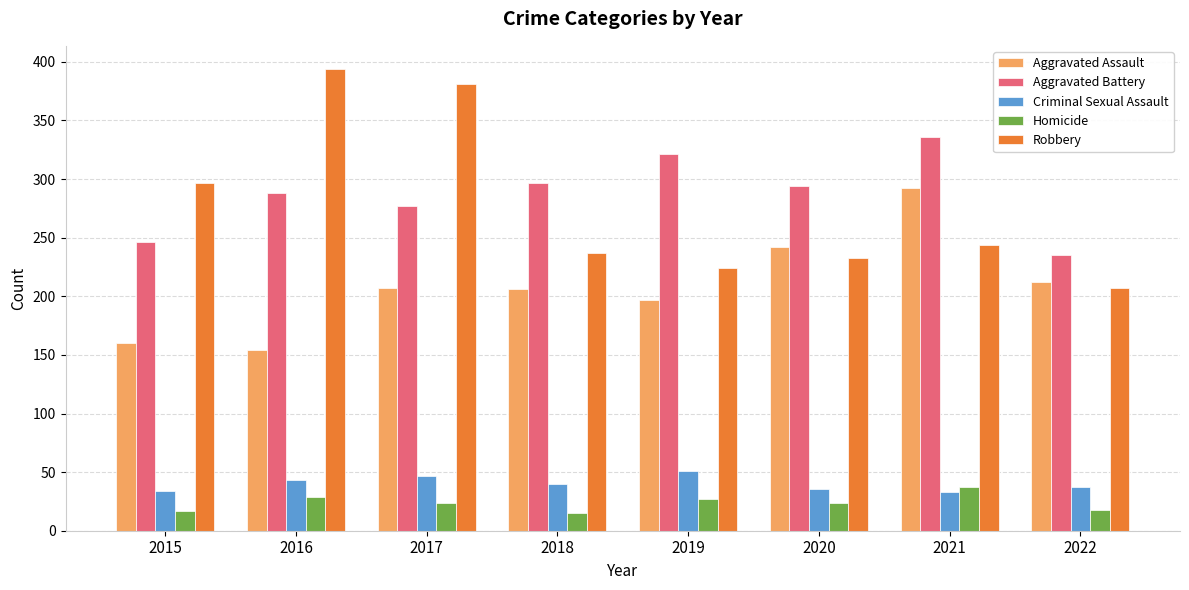

What is the total value across all series at 2016?

908